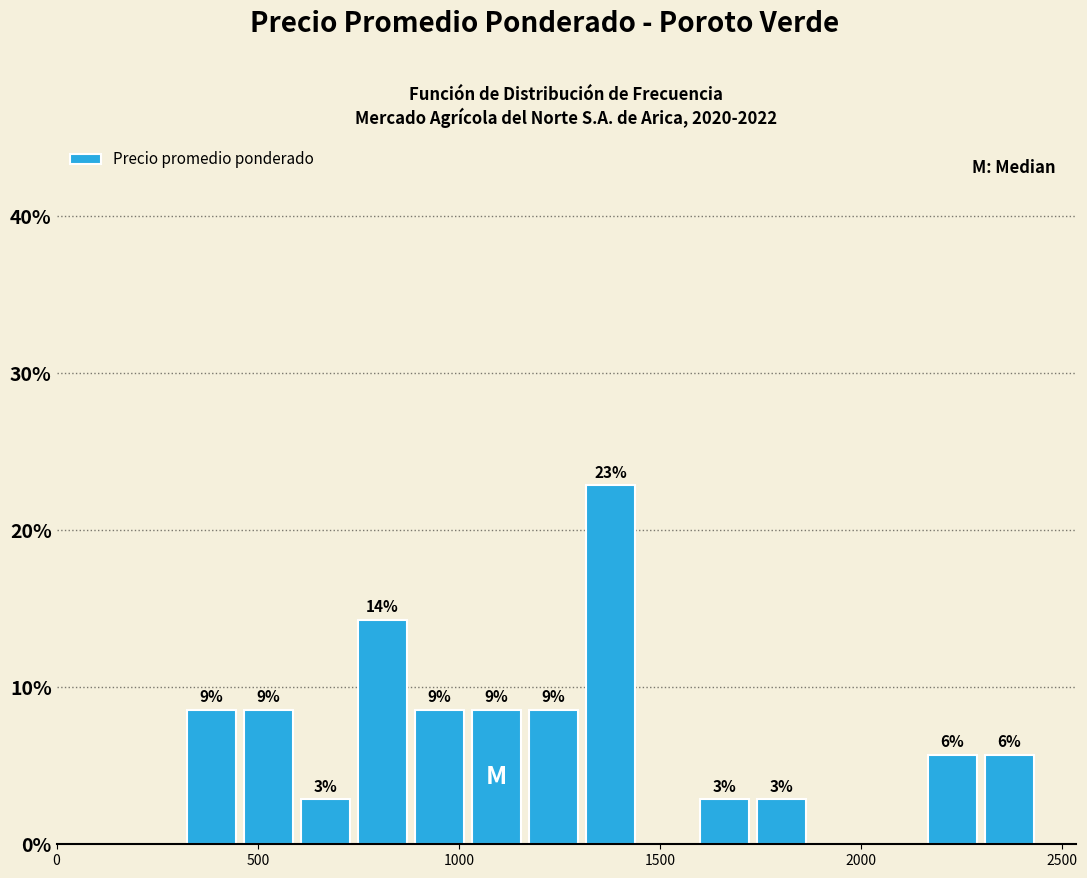

Read against the x-axis, roughly where is the centre of the tallest bar?

1400